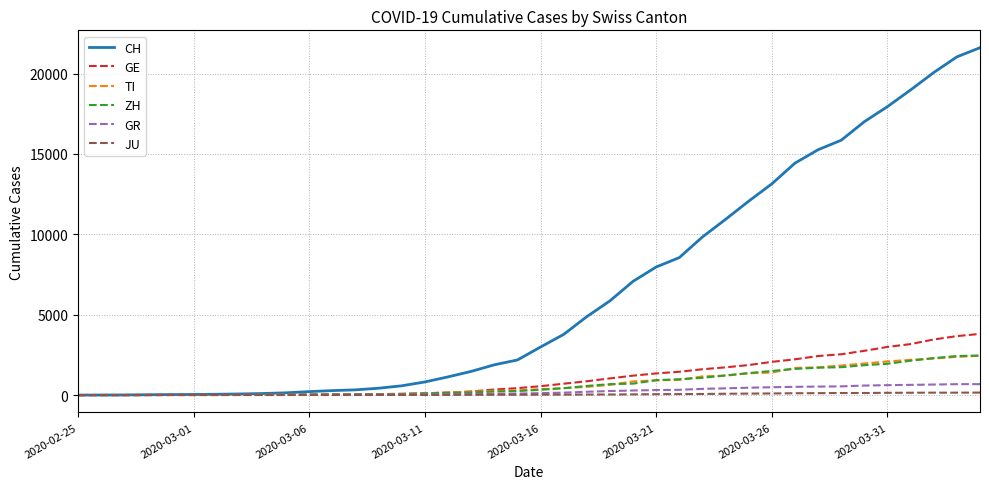

Which series has the largest total across all categories?

CH